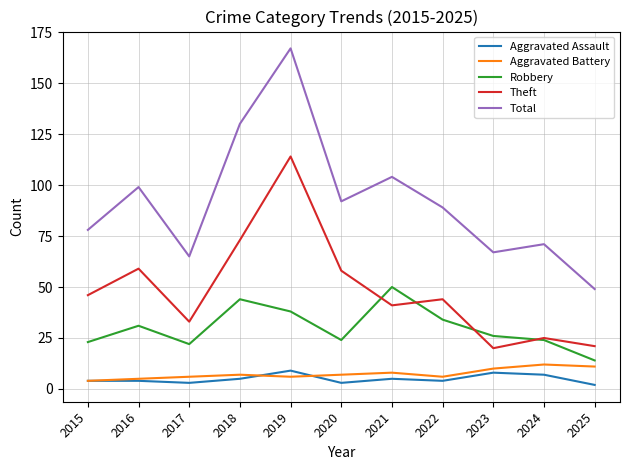

What is the average value of the Robbery series?

30